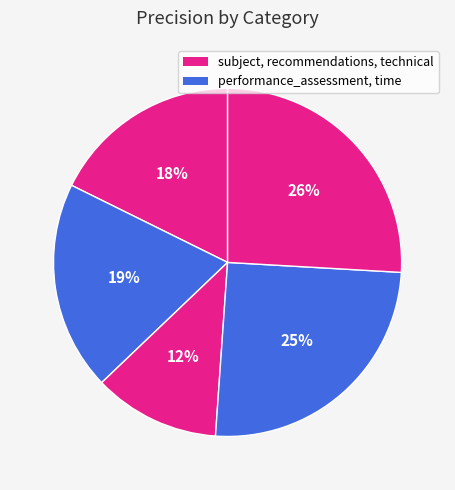

Count the number of slices in the pie.

5